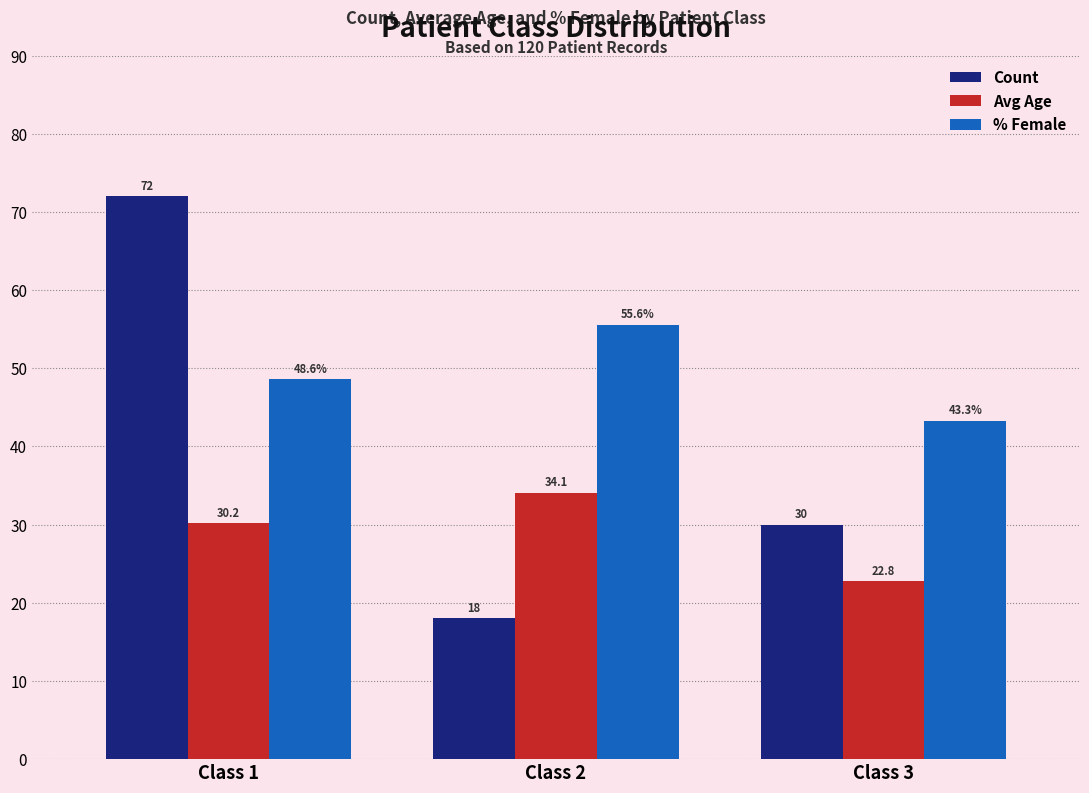

What is the average value of the % Female series?

49.2